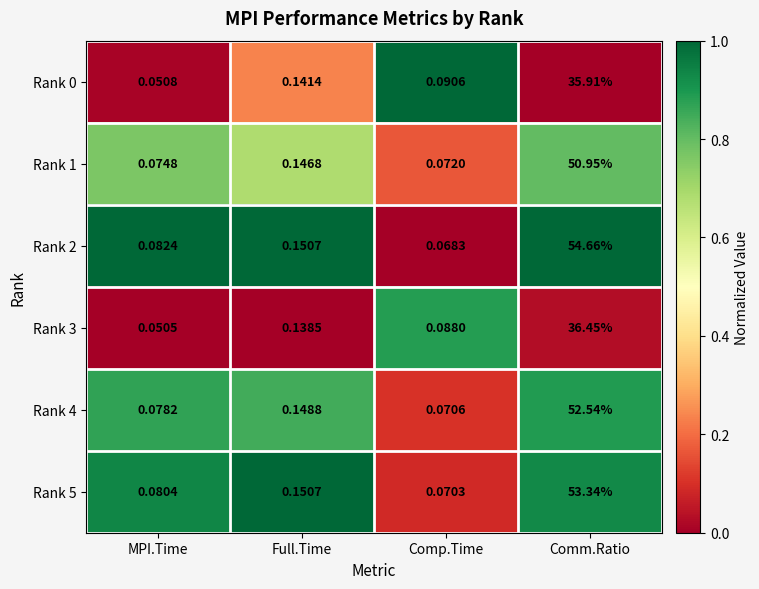

Which series has the widest spread of values?

Rank 2